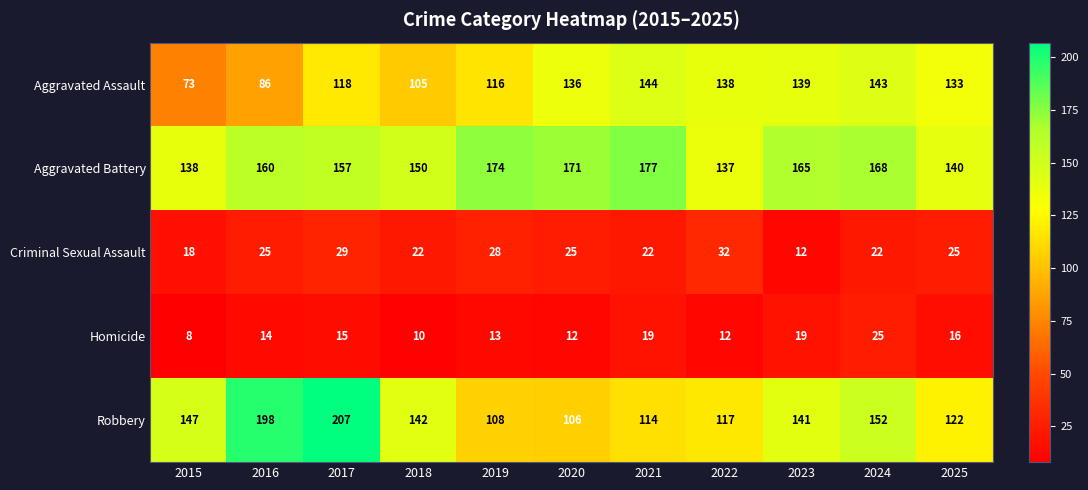

Count the number of categories in the chart.

11